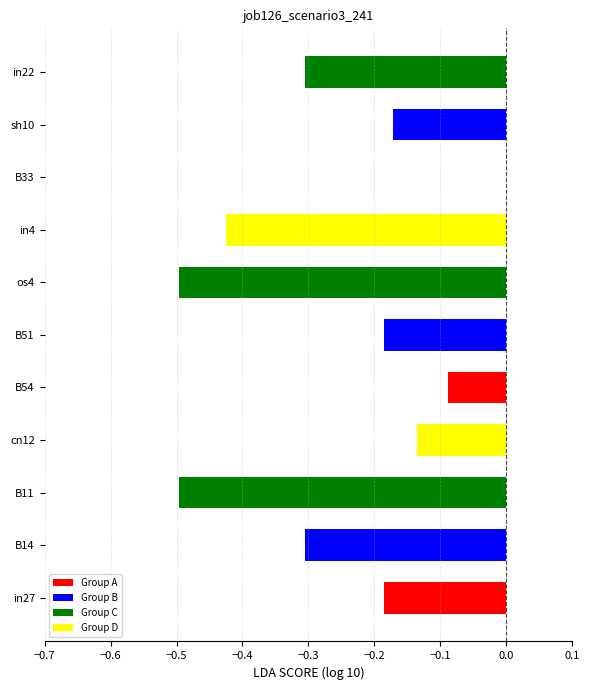

The chart shows a value of 0.0 at B33. True or false?

True